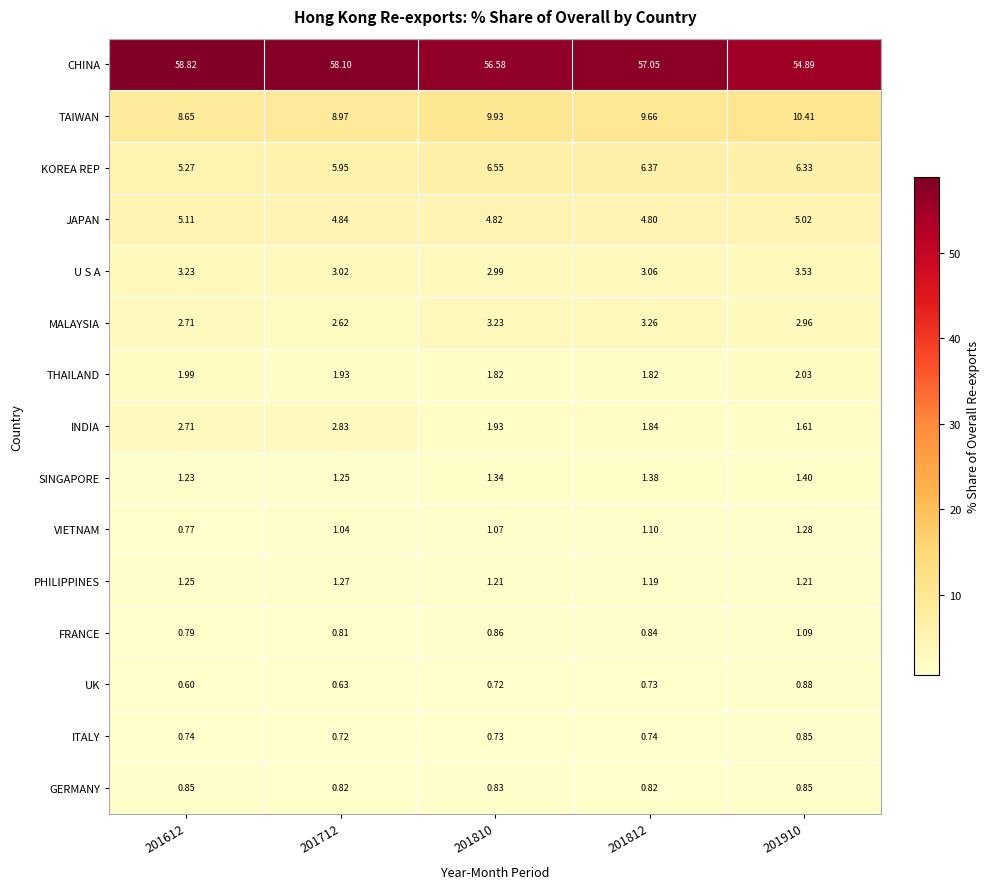

Count the number of categories in the chart.

5